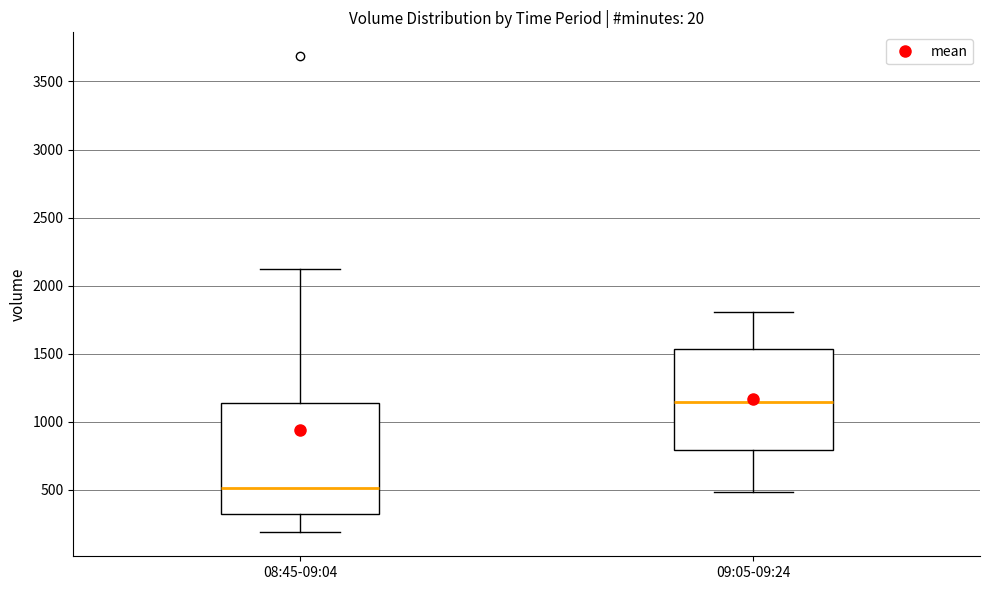

Reading left to right, read every box against the y-axis: the position of its median line, the range the box covers, and the ends of its whiskers. The values are not printed on the chart, so give them approximately, as read against the axis.

08:45-09:04: median 500, box 300 to 1150, whiskers 200 to 2100
09:05-09:24: median 1150, box 800 to 1550, whiskers 500 to 1800